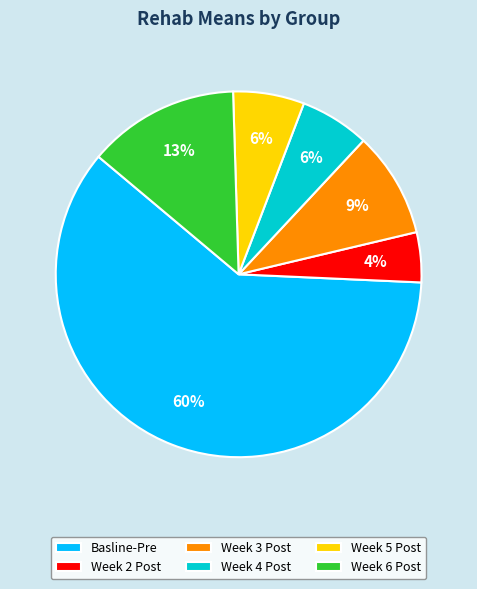

Which category has the smallest portion of the pie?

Week 2 Post